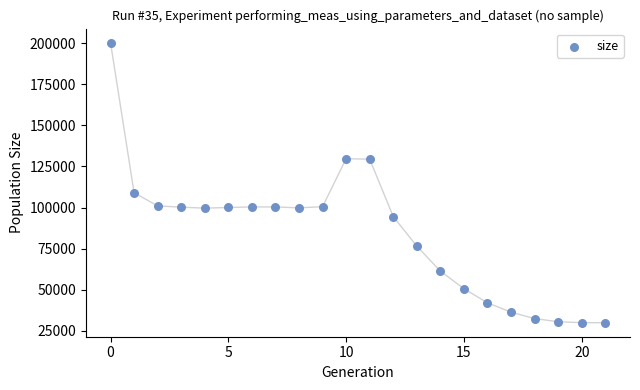

What Y value in the scatter plot is closest to 115166?

109093